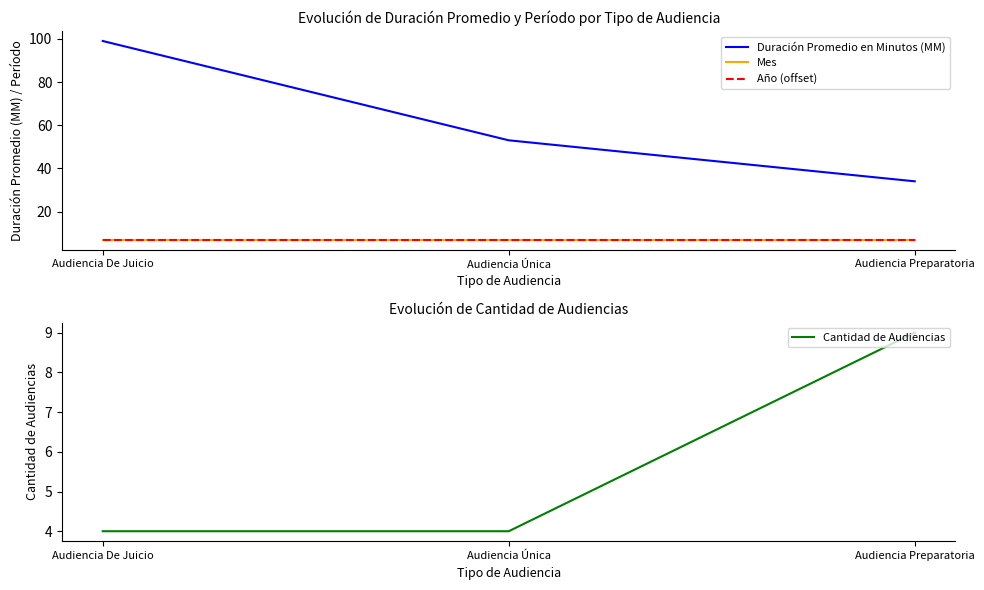

At how many categories does at least one series exceed 30?

3